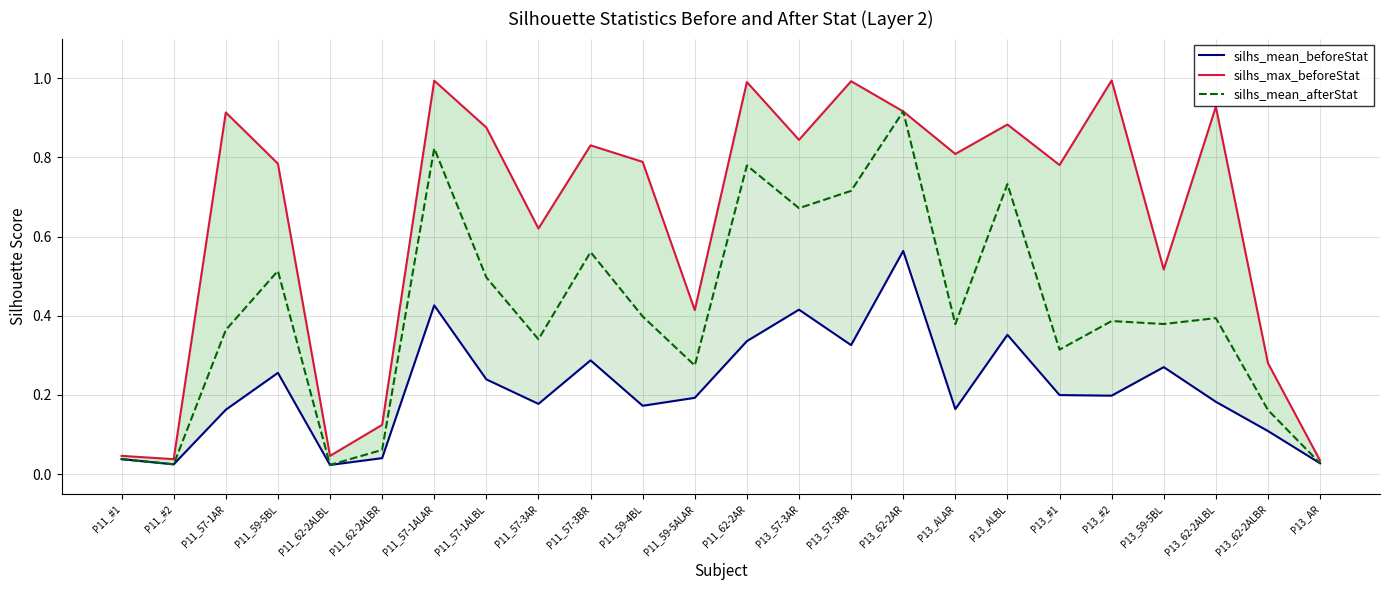

True or false: silhs_mean_afterStat and silhs_mean_beforeStat intersect in this chart.

False